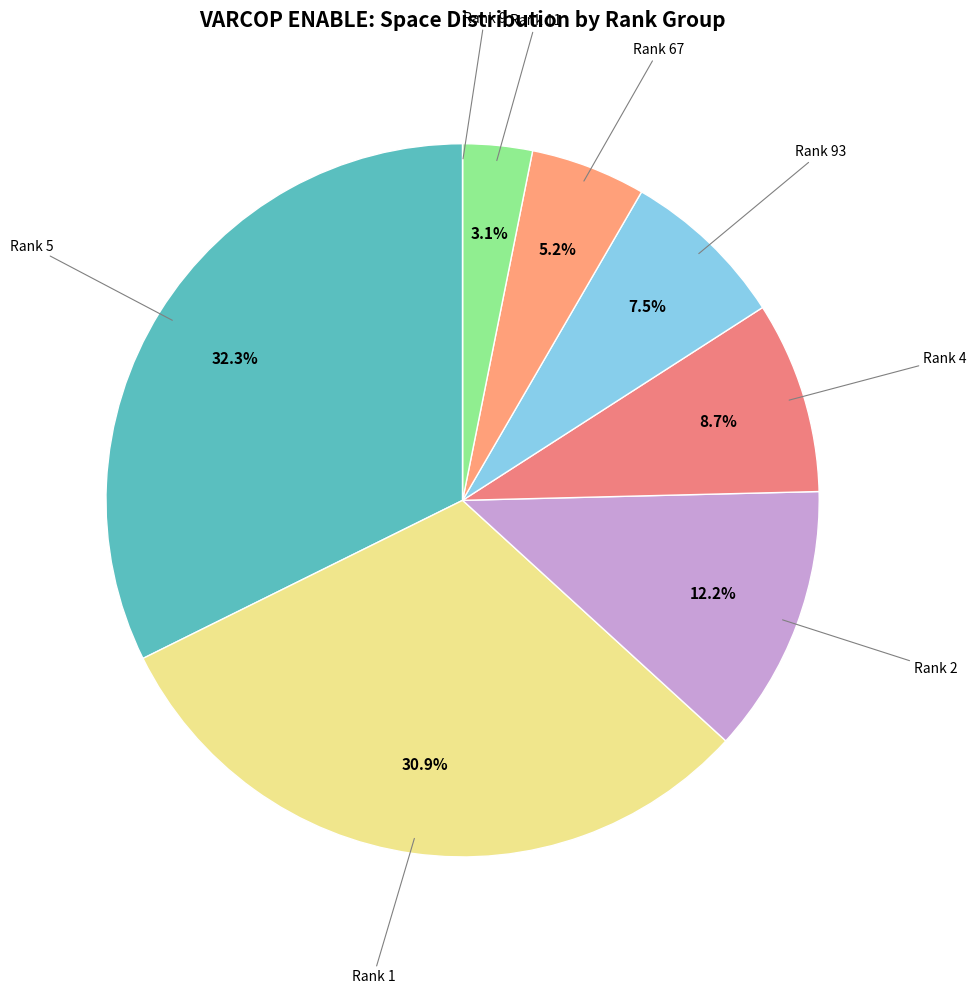

Does any single category account for the majority?

No